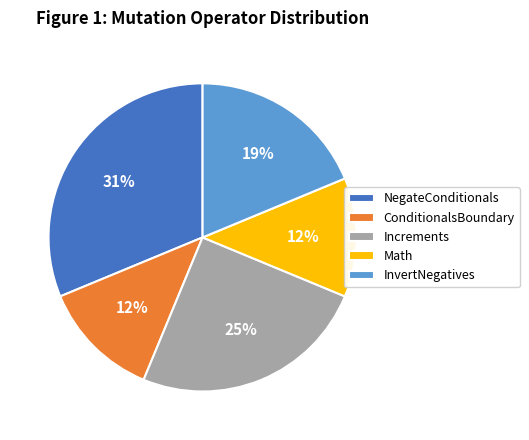

How many segments does this pie chart have?

5